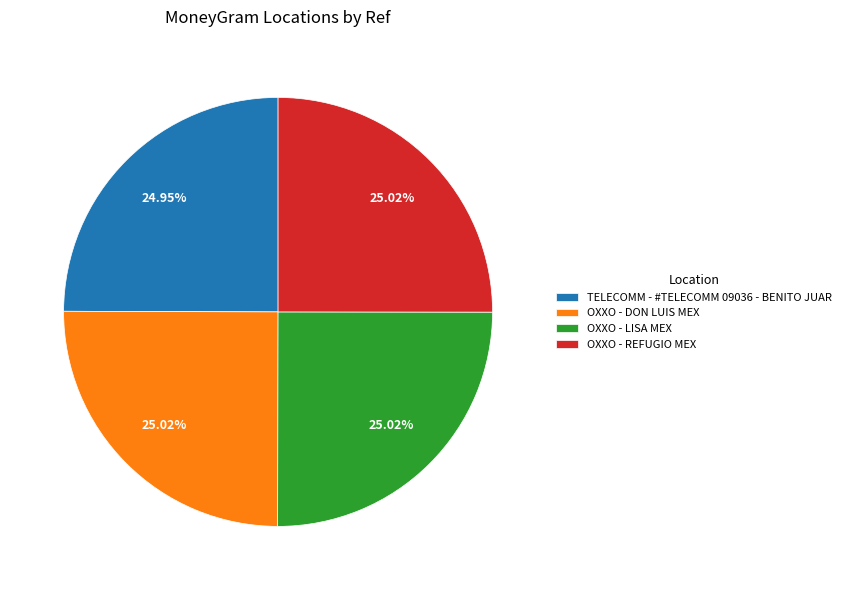

Does OXXO - LISA MEX represent more than half of the total?

No